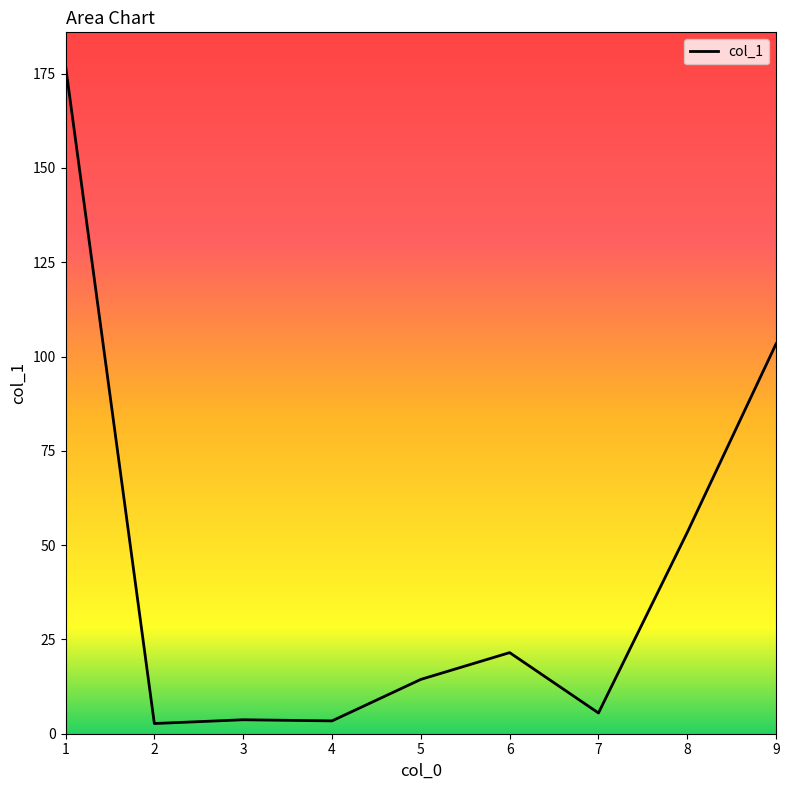

What is the minimum value shown in the chart?

2.7